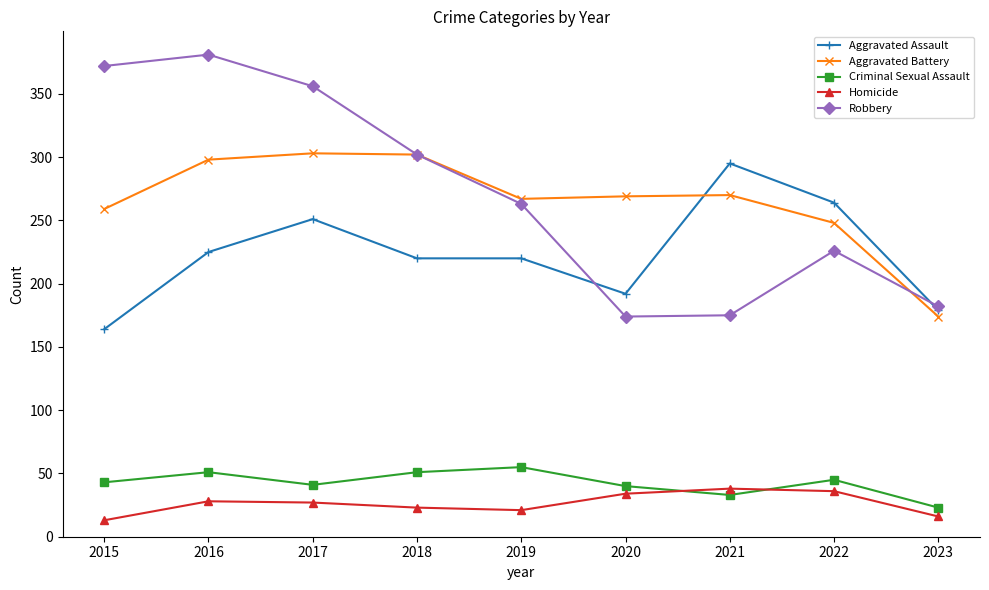

True or false: Aggravated Assault and Homicide cross at least once.

False